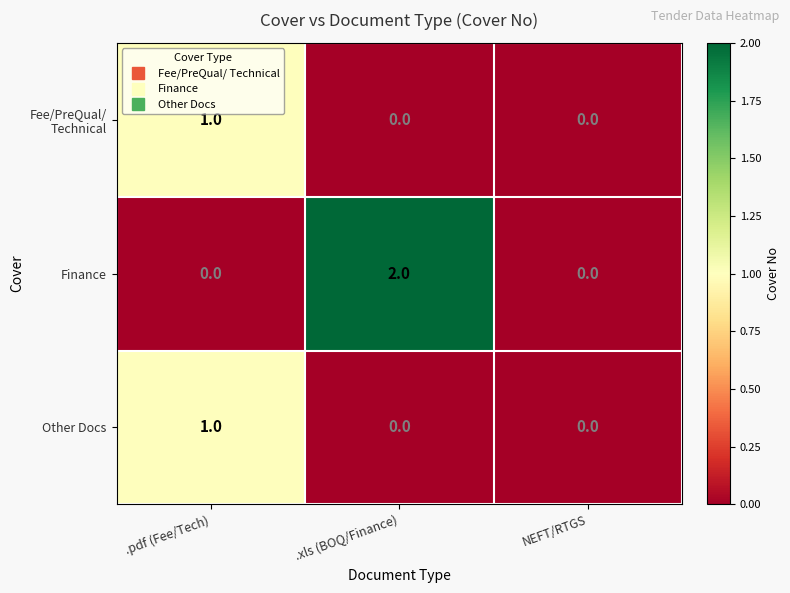

What is the difference between the highest and lowest values at .xls (BOQ/Finance)?

2